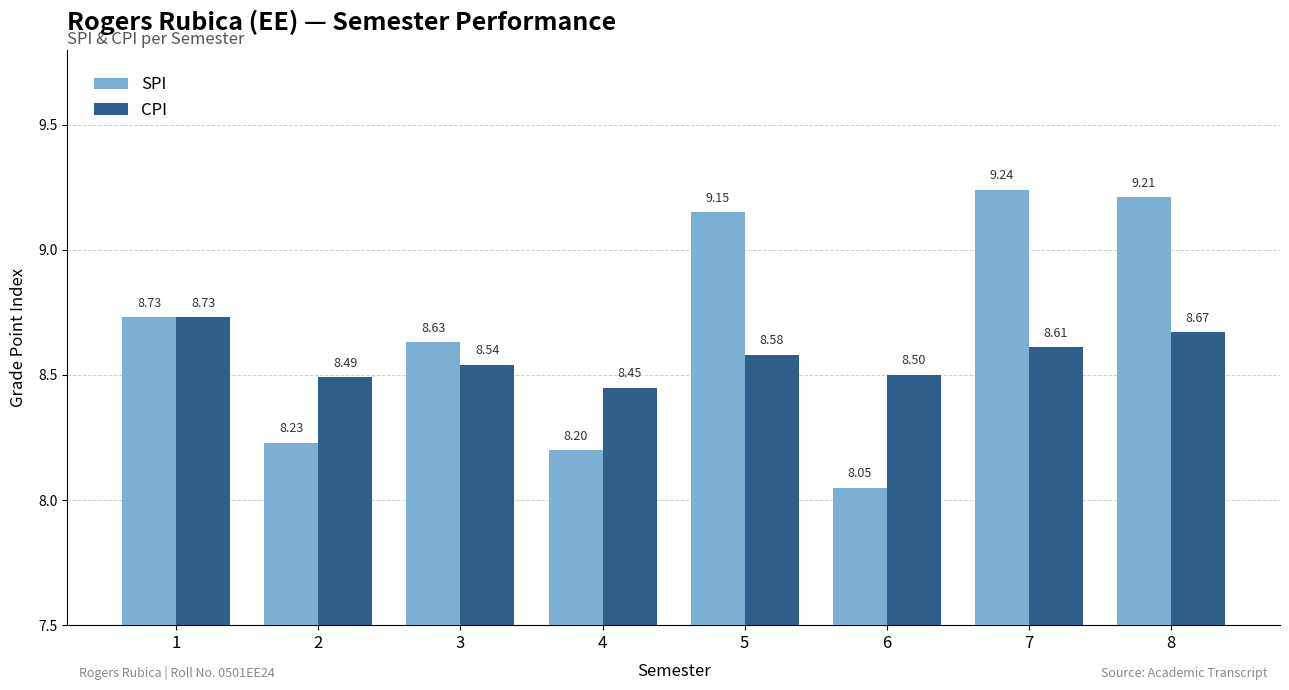

What are all the series names shown in the legend?

SPI, CPI